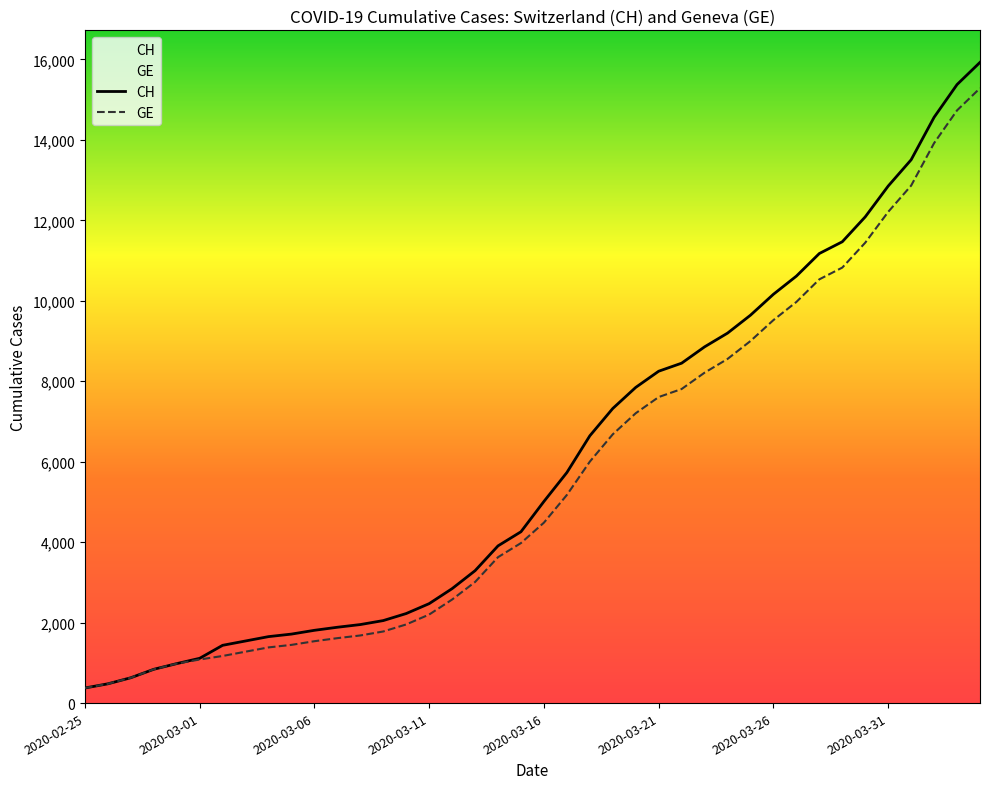

How many data points in CH are above 5012?

19